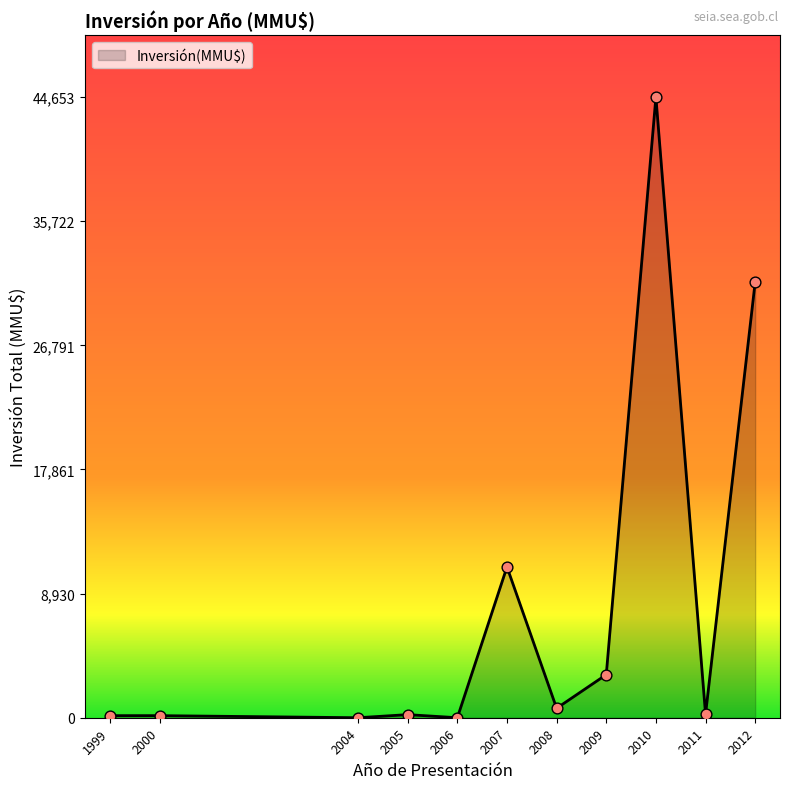

Between 2011 and 2008, which is larger?

2008